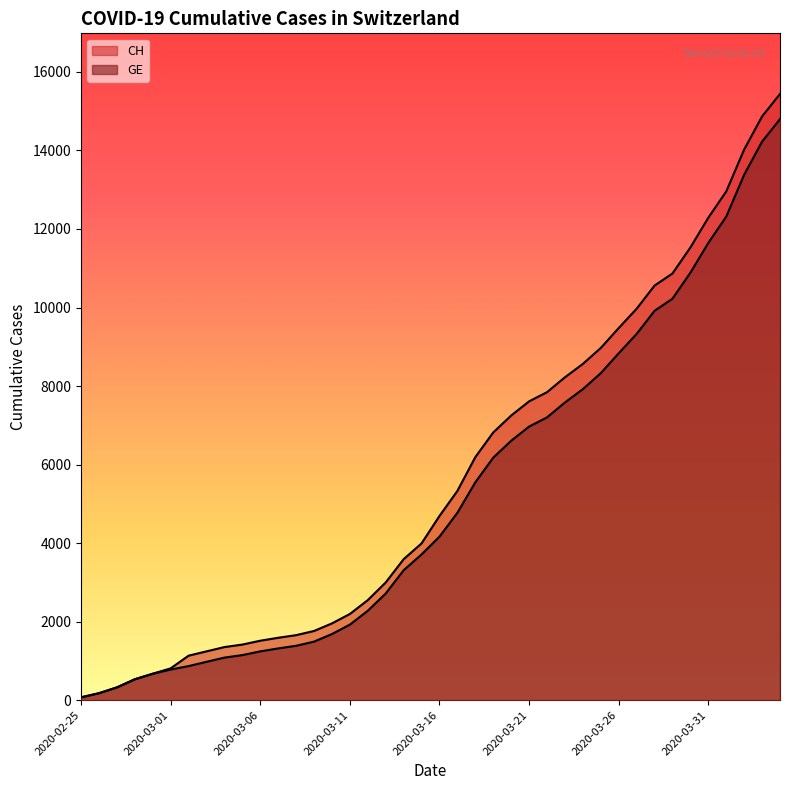

What is the lowest value of the CH series?

72